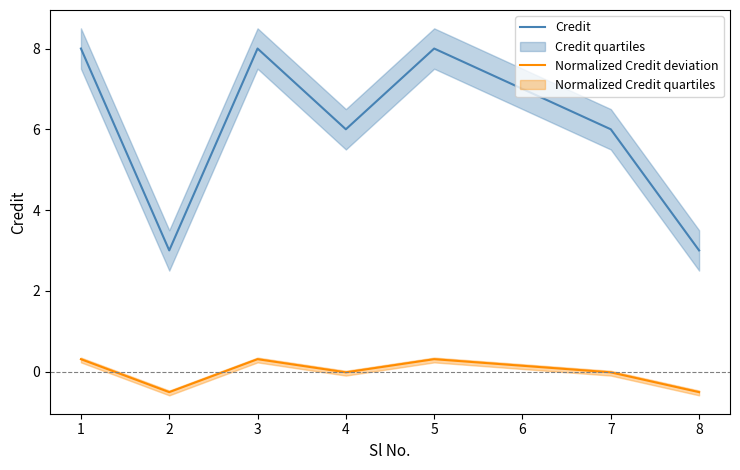

What are all the series names shown in the legend?

Credit, Normalized Credit deviation